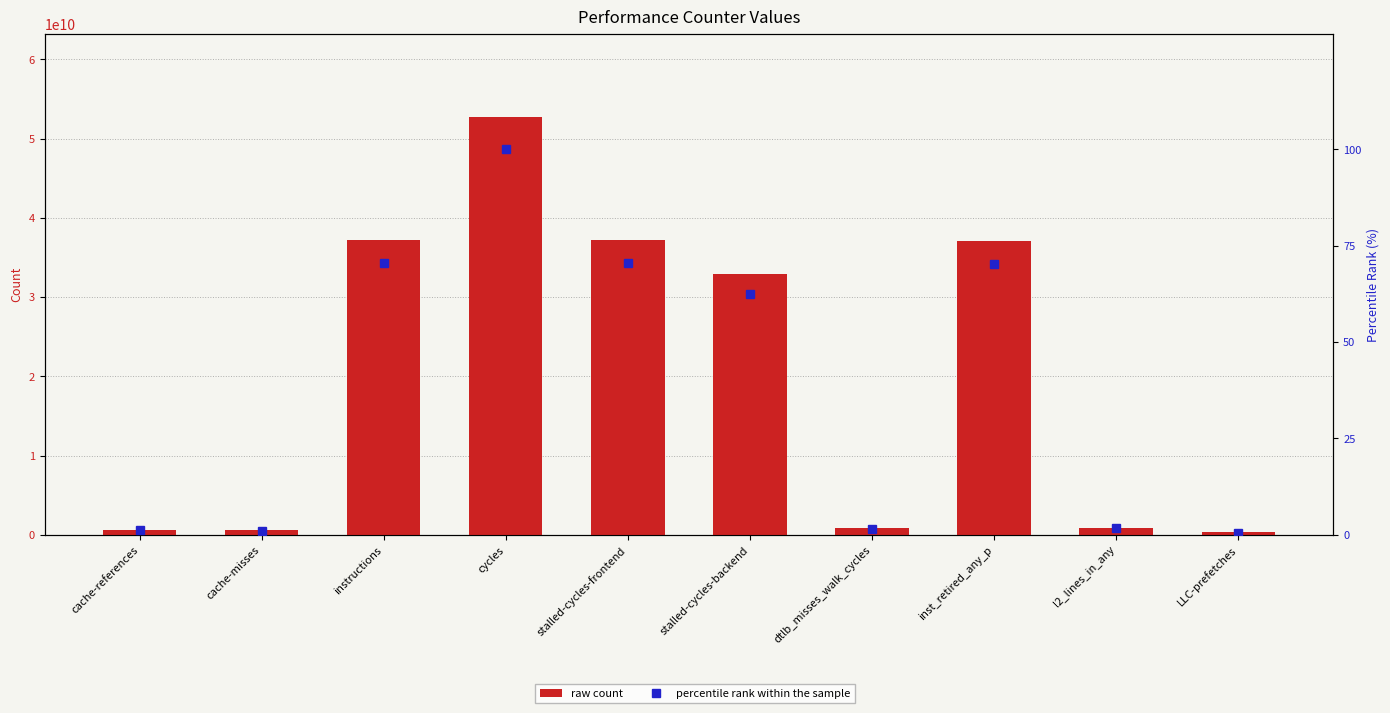

What is the average value of the raw count series?

20009629061.8